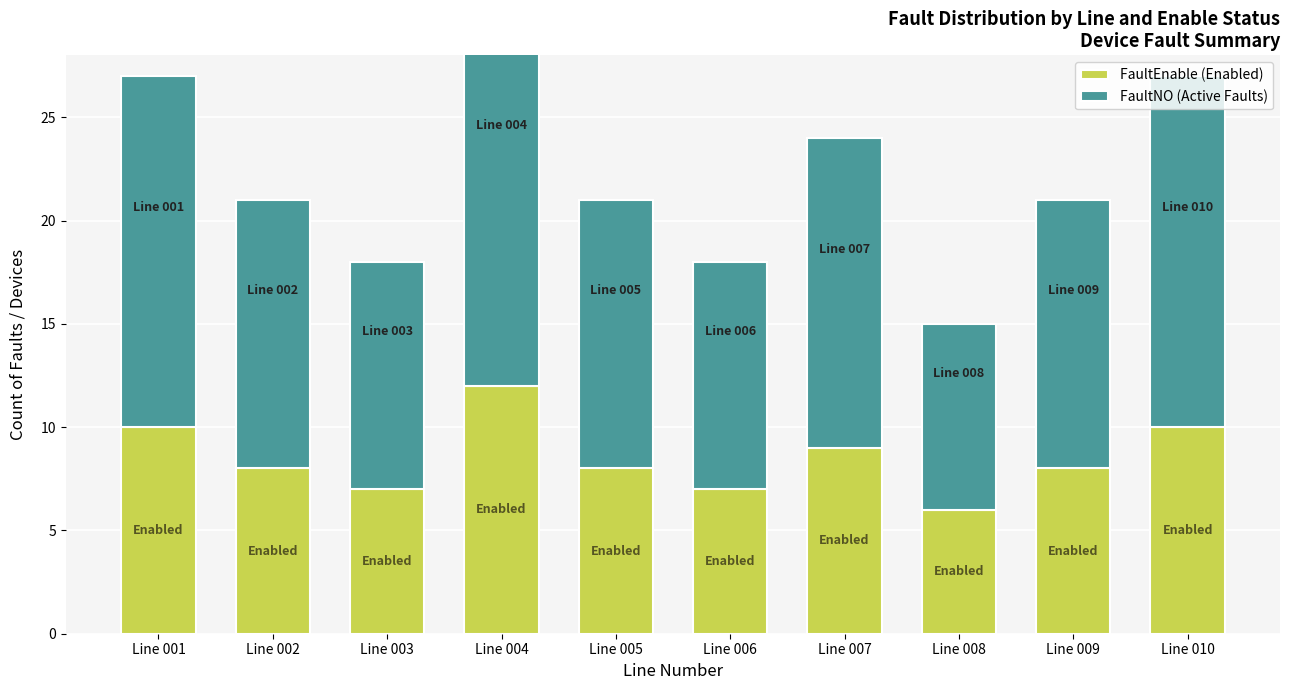

At which category is the sum across all series the highest?

Line 004